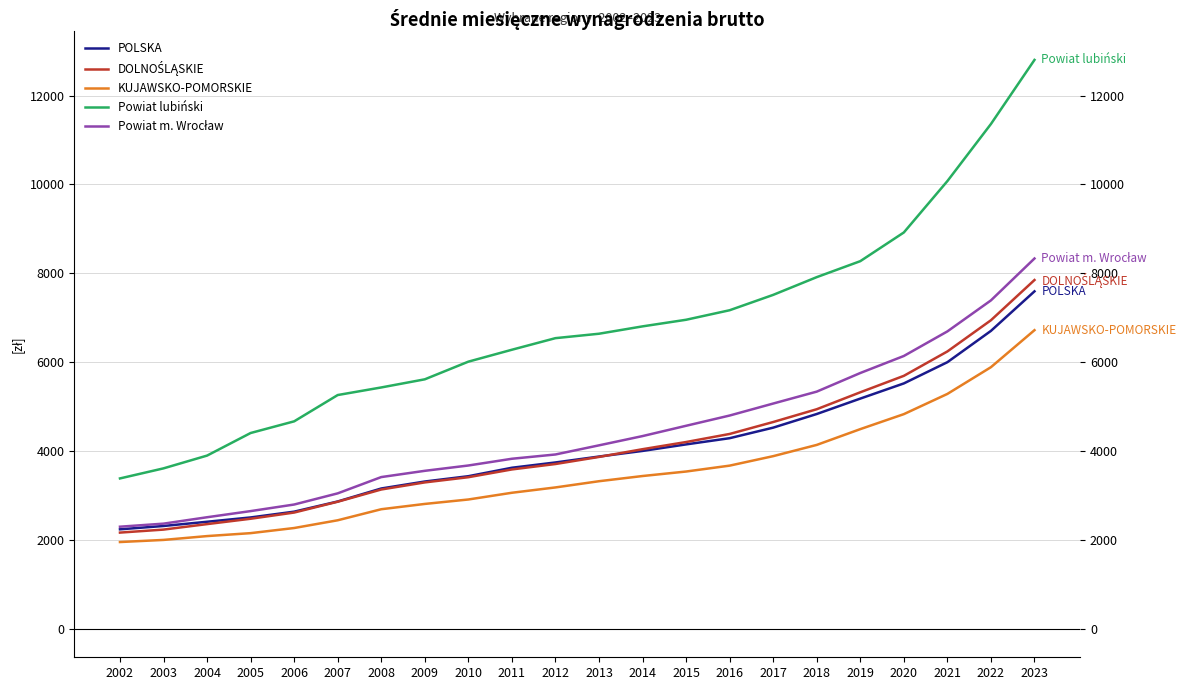

True or false: Powiat lubiński and POLSKA intersect in this chart.

False